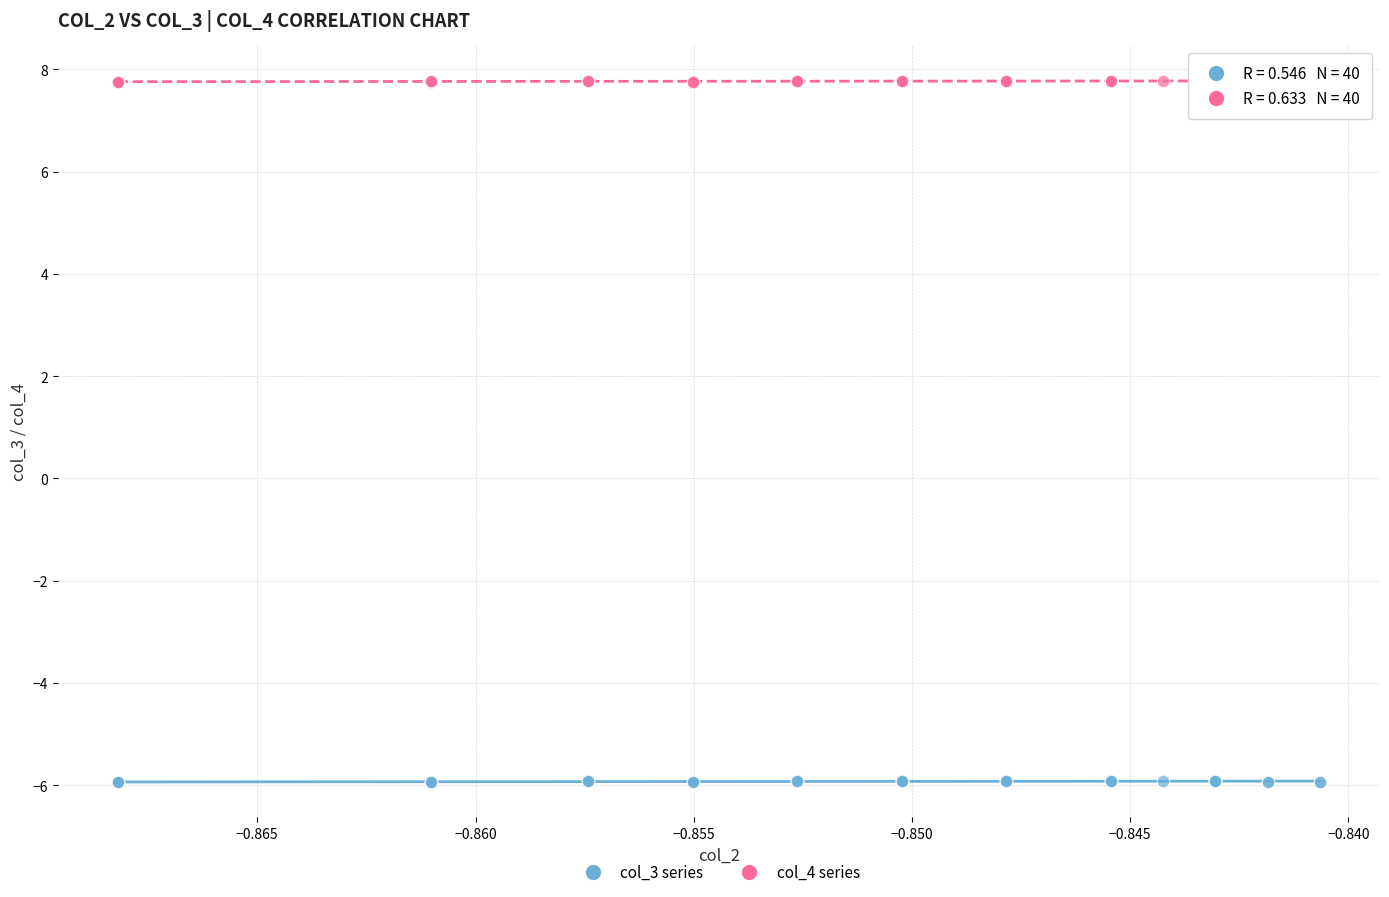

Which series contains the highest Y value?

col_4 series